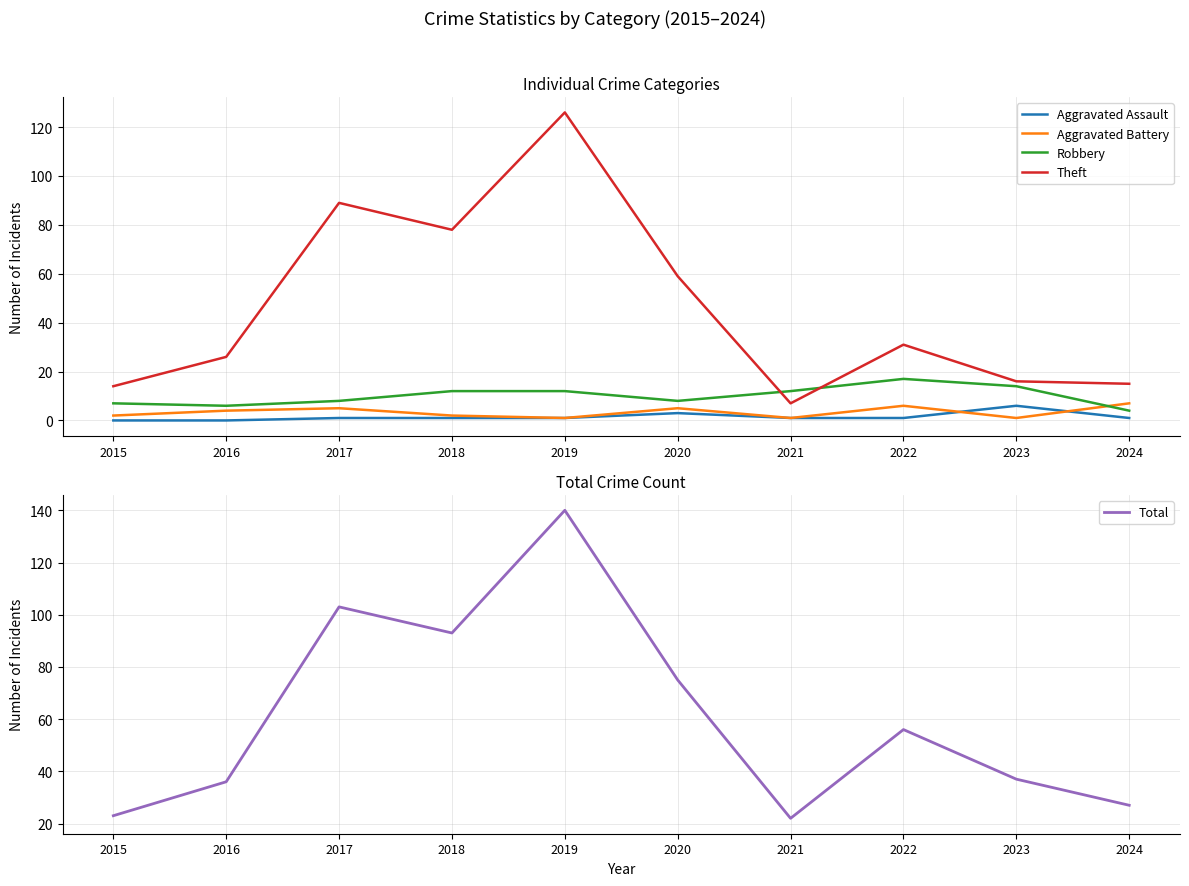

How many data points in Aggravated Assault are above 1?

2